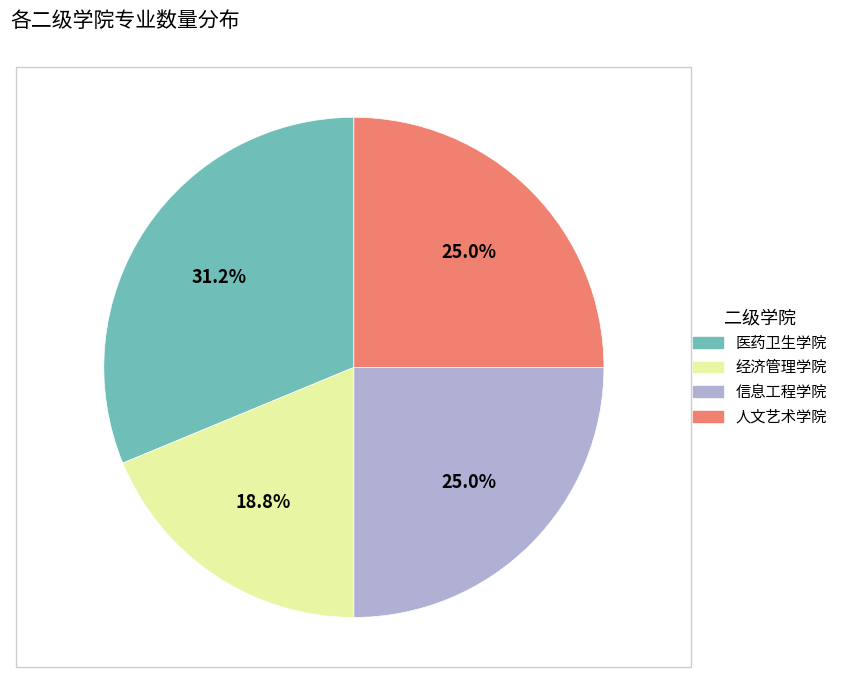

Which category has the smallest portion of the pie?

经济管理学院